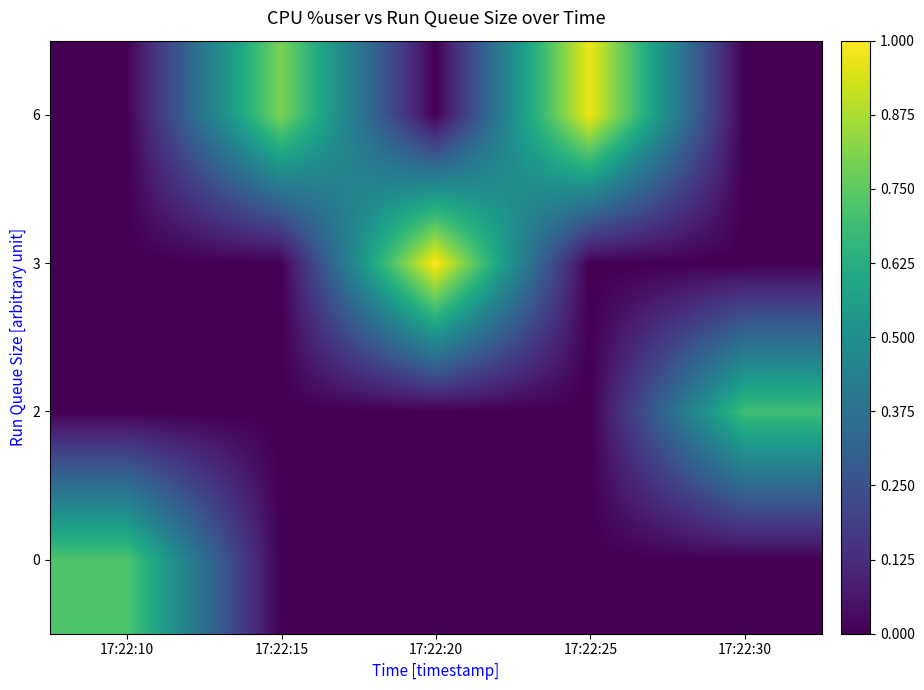

At how many categories does at least one series exceed 0?

5